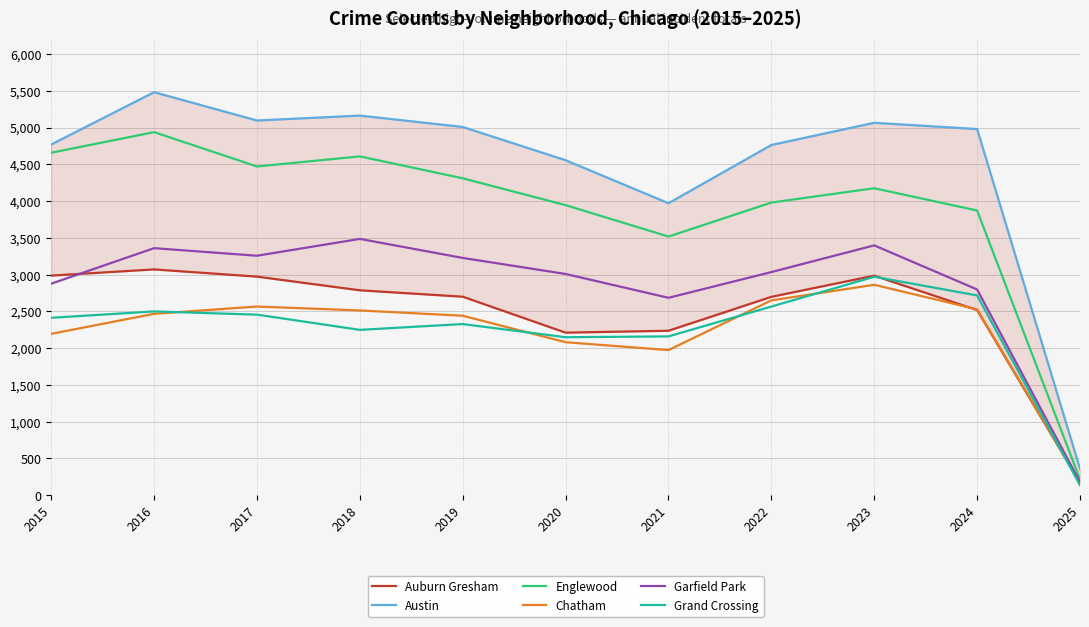

Does the chart display data point markers on the line(s)?

No